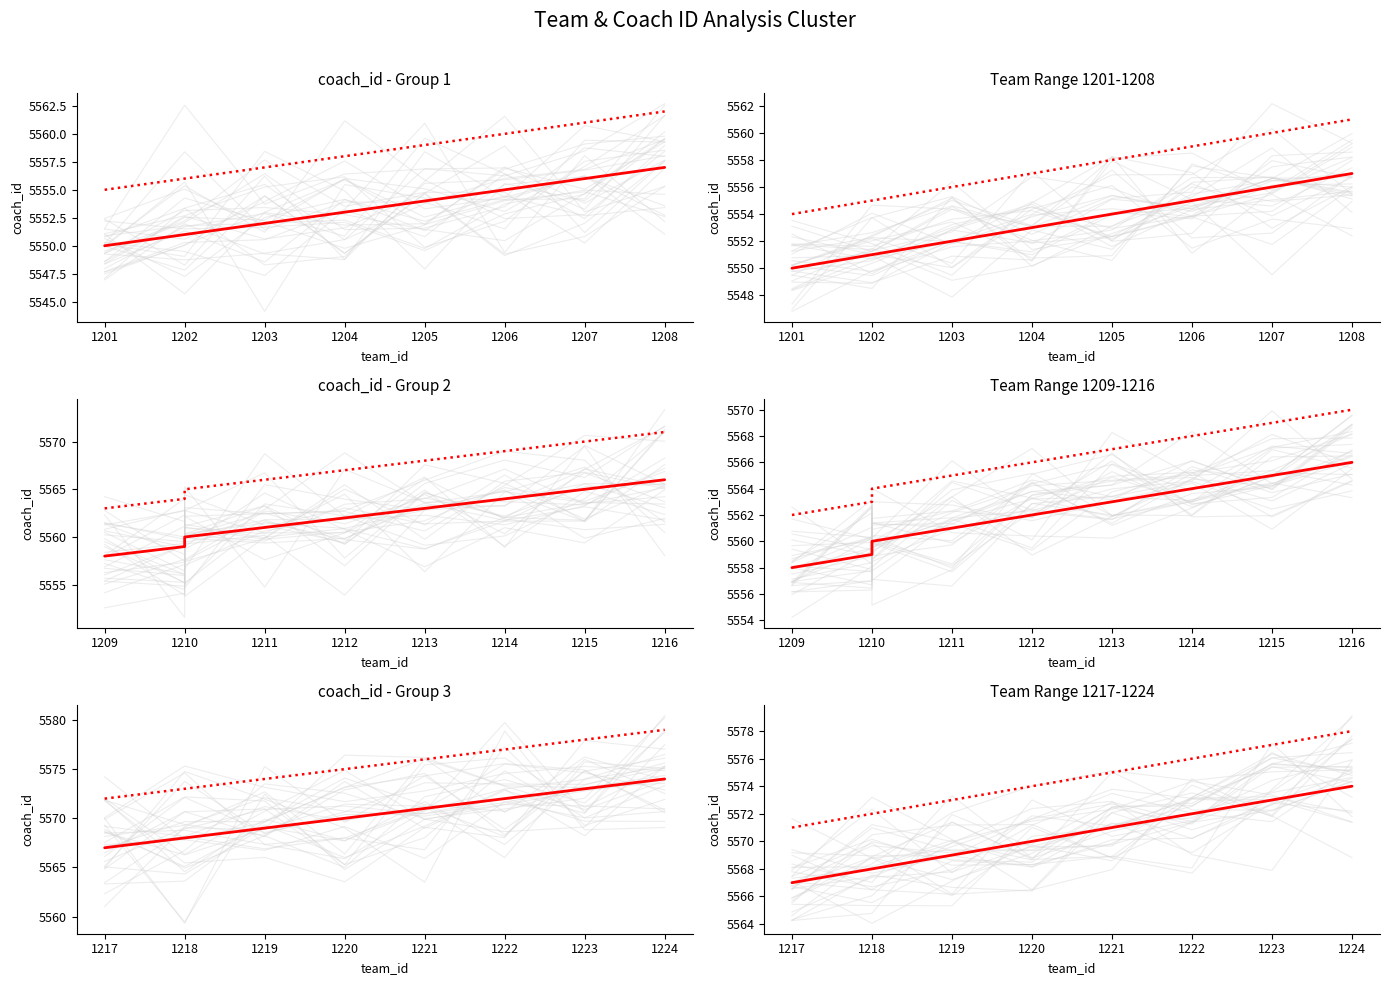

What is the minimum value for coach_id (upper)?

5571